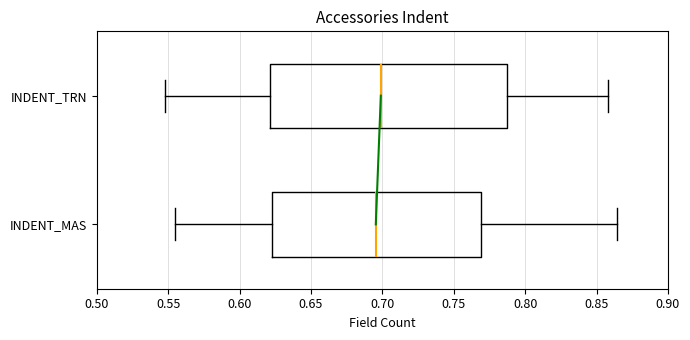

Which box is the widest, from its left edge to its right edge?

INDENT_TRN